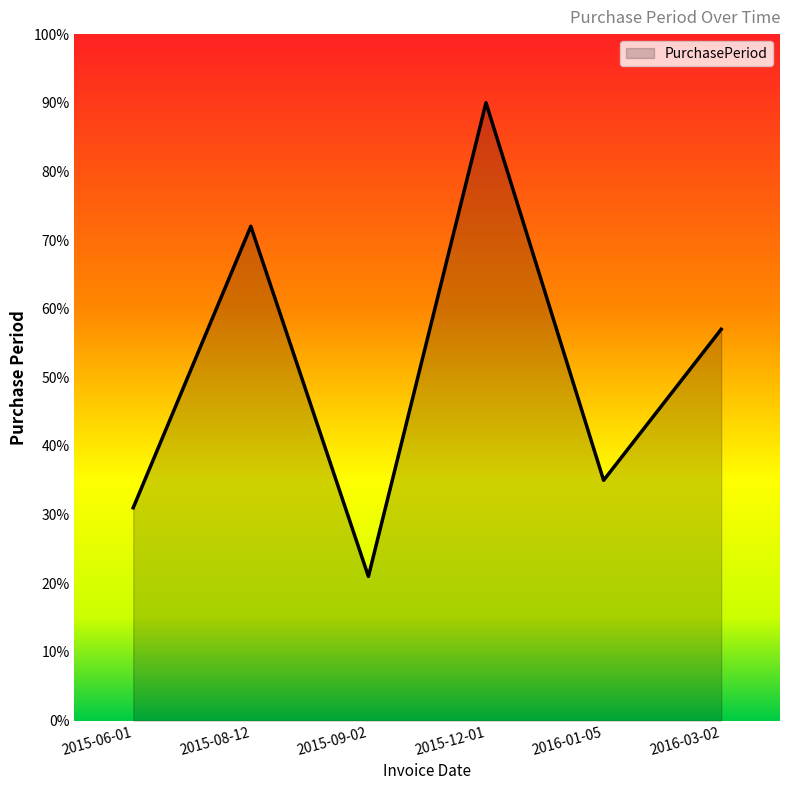

At which category does the data reach its first local valley?

2015-09-02